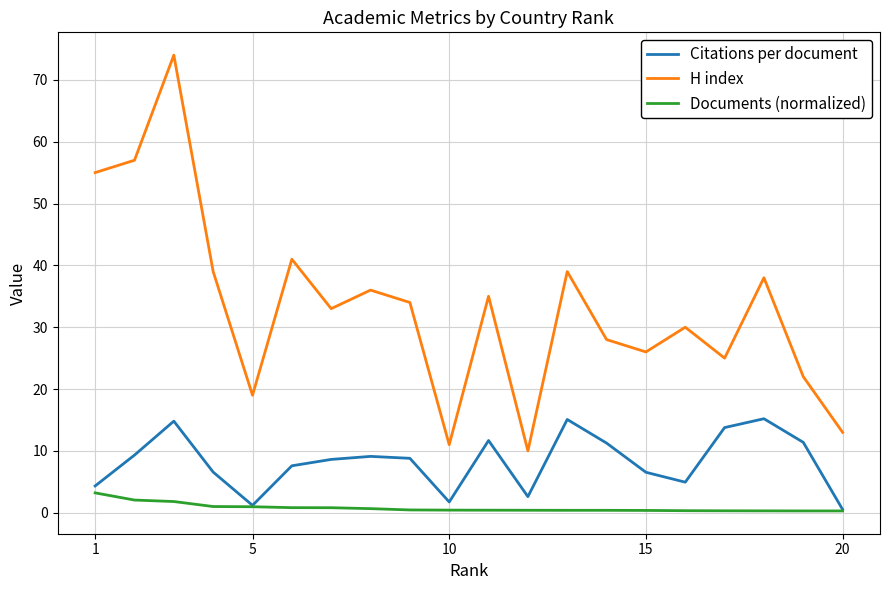

Which series has the largest total across all categories?

H index